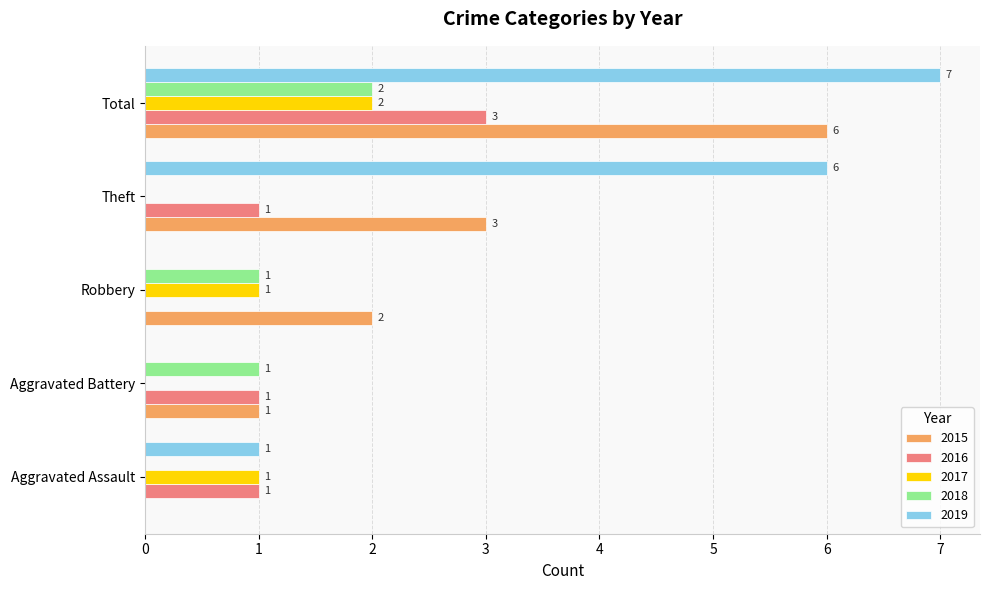

At which category is the sum across all series the highest?

Total